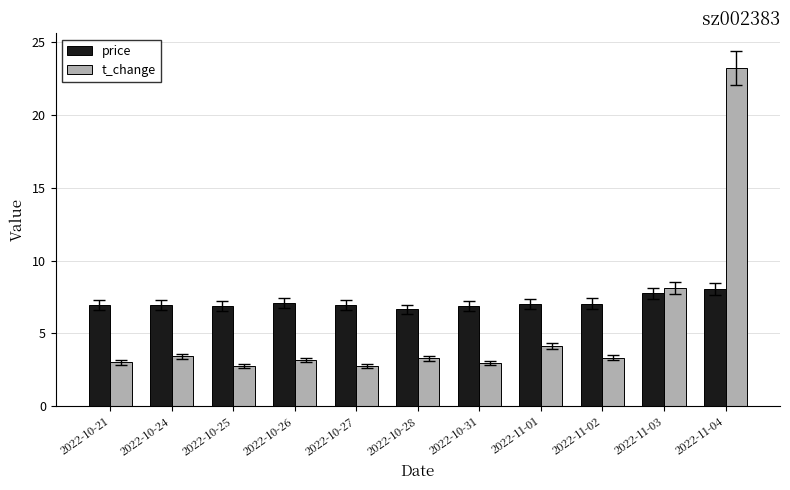

What is the value of the price bar at the 8th from the left?

7.0